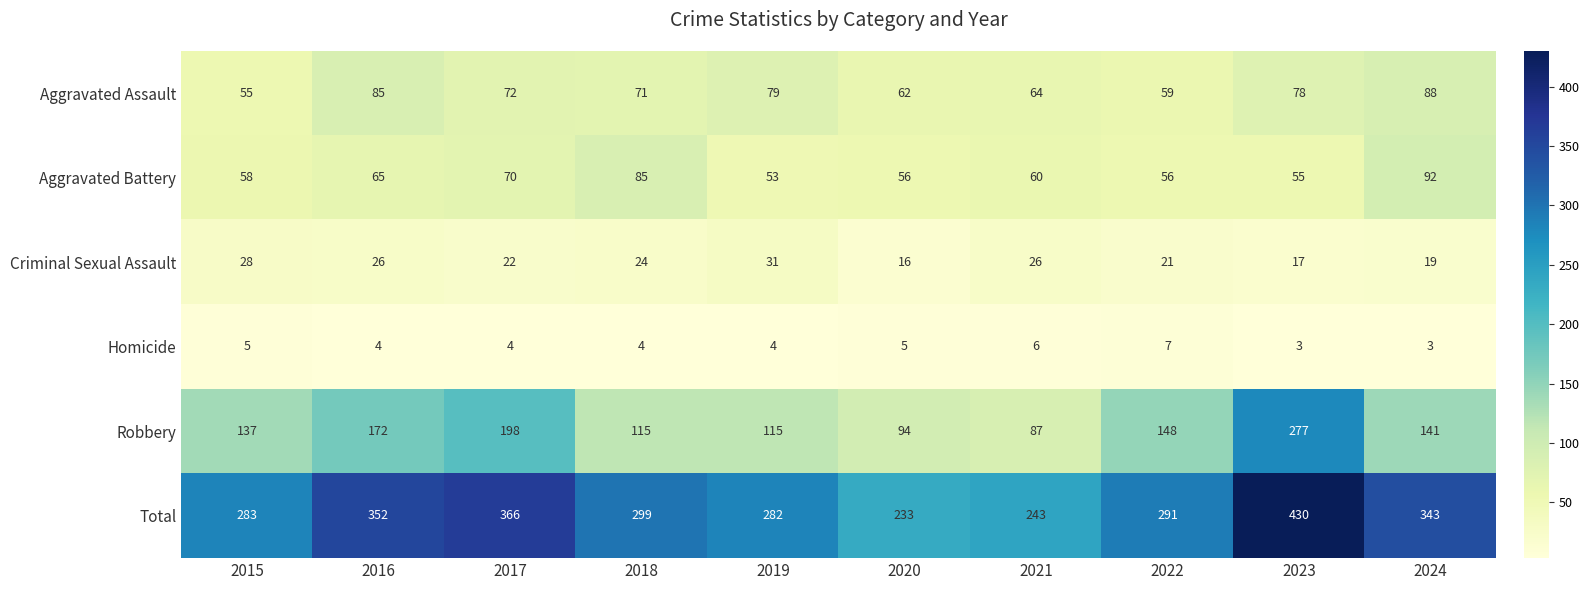

Between 2016 and 2022, which series saw the biggest shift?

Total